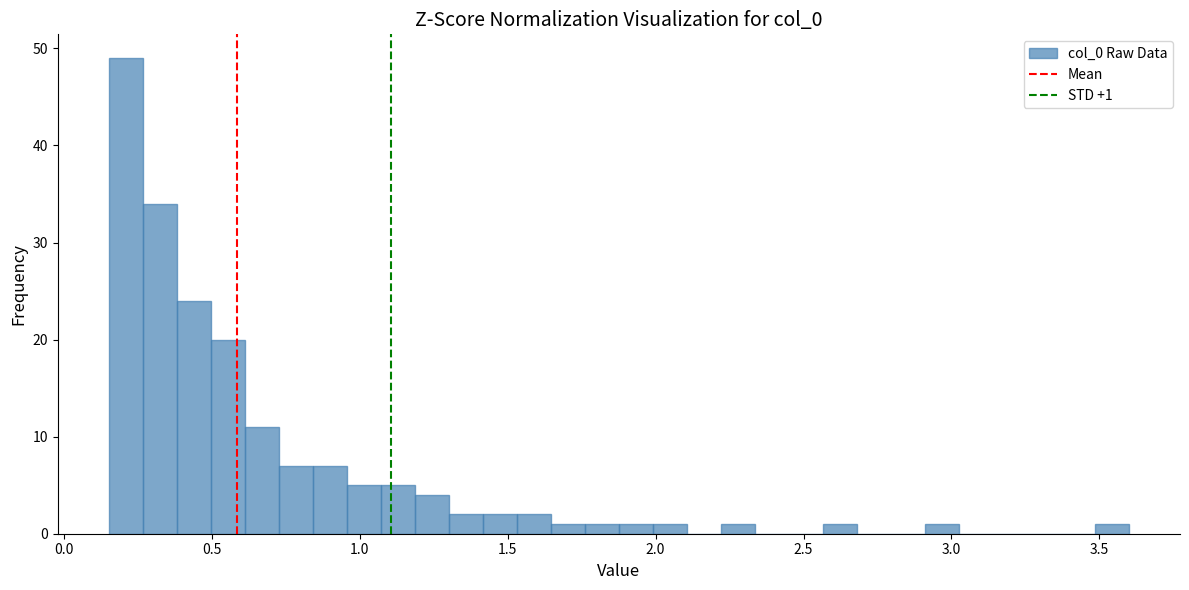

Read against the x-axis, roughly where is the centre of the tallest bar?

0.20